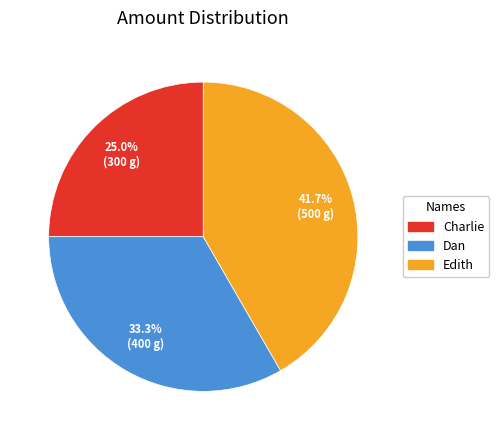

Does any single category account for the majority?

No